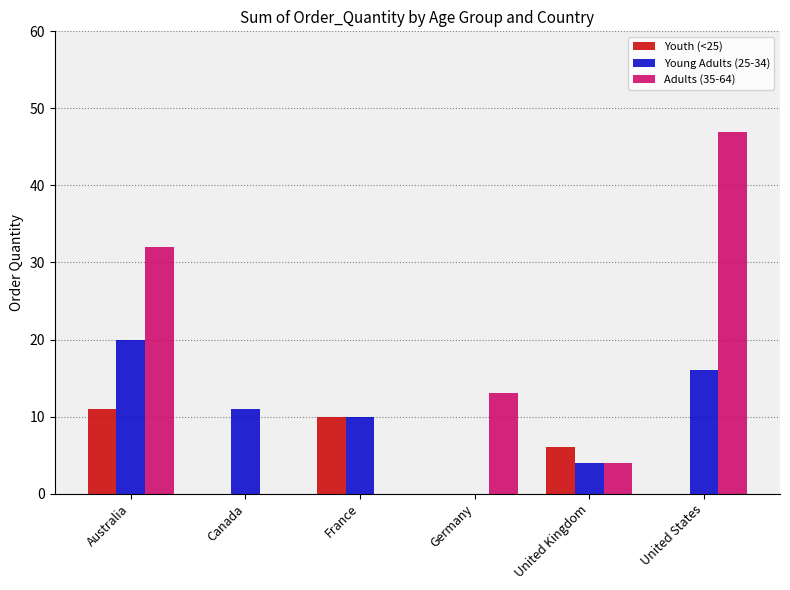

Are the bars horizontal?

No